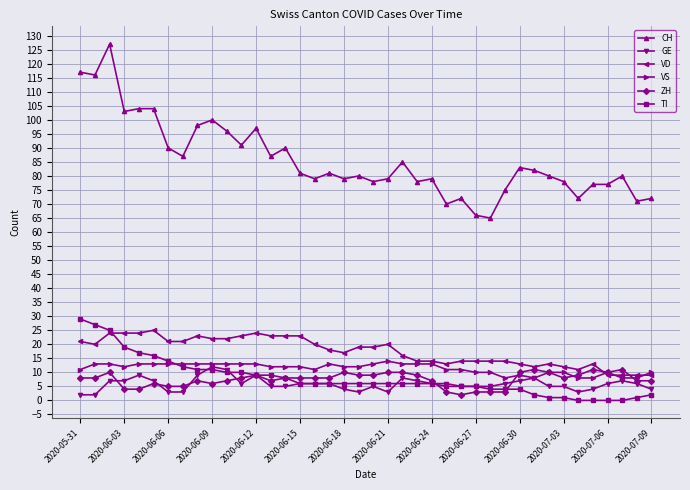

What is the difference between the maximum and second lowest values in the ZH series?

8